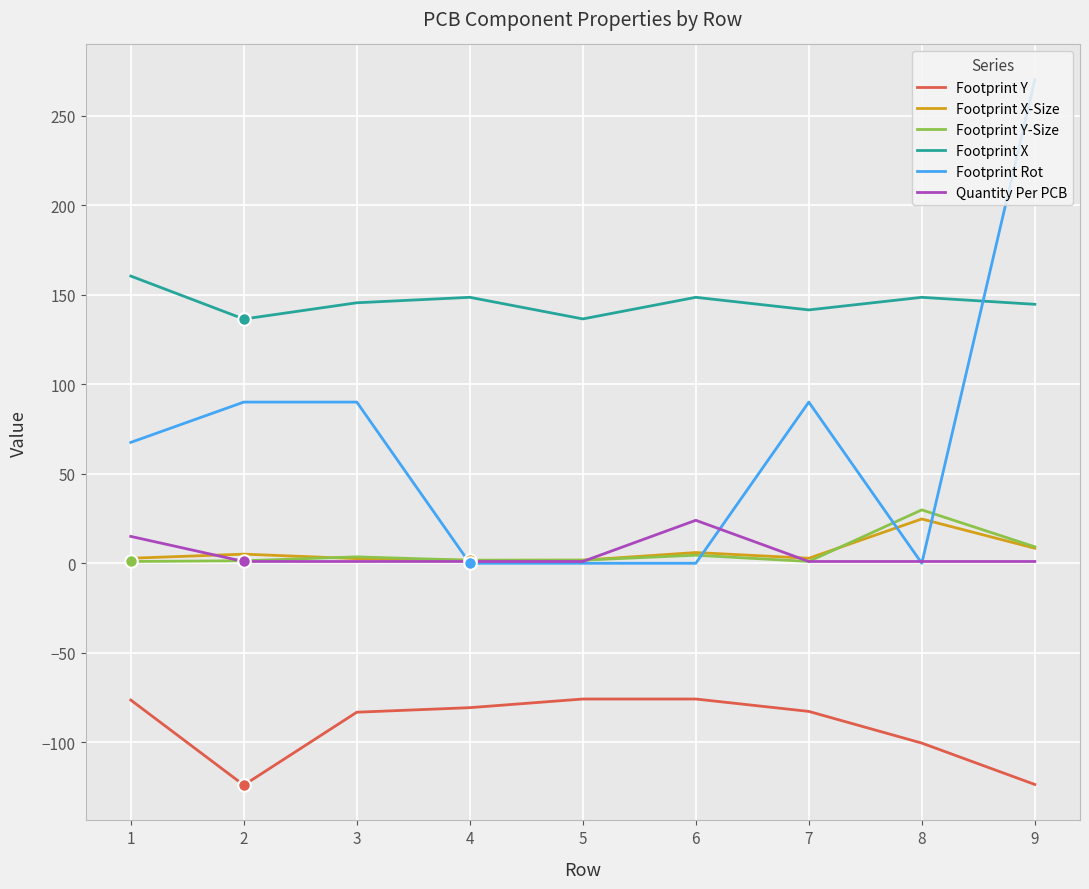

What are all the series names shown in the legend?

Footprint Y, Footprint X-Size, Footprint Y-Size, Footprint X, Footprint Rot, Quantity Per PCB